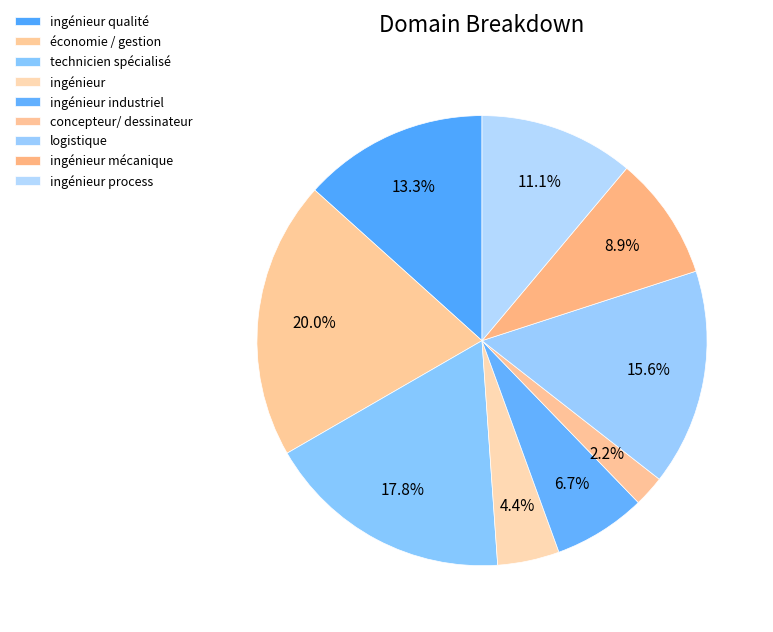

Count the number of slices in the pie.

9